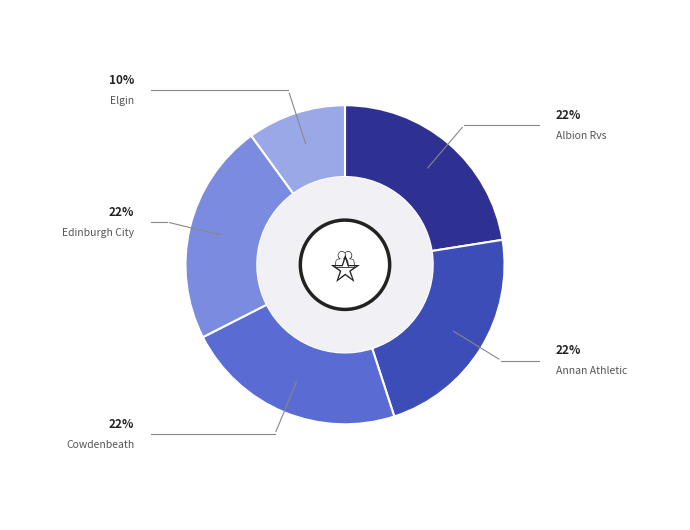

How many slices are in this pie chart?

5